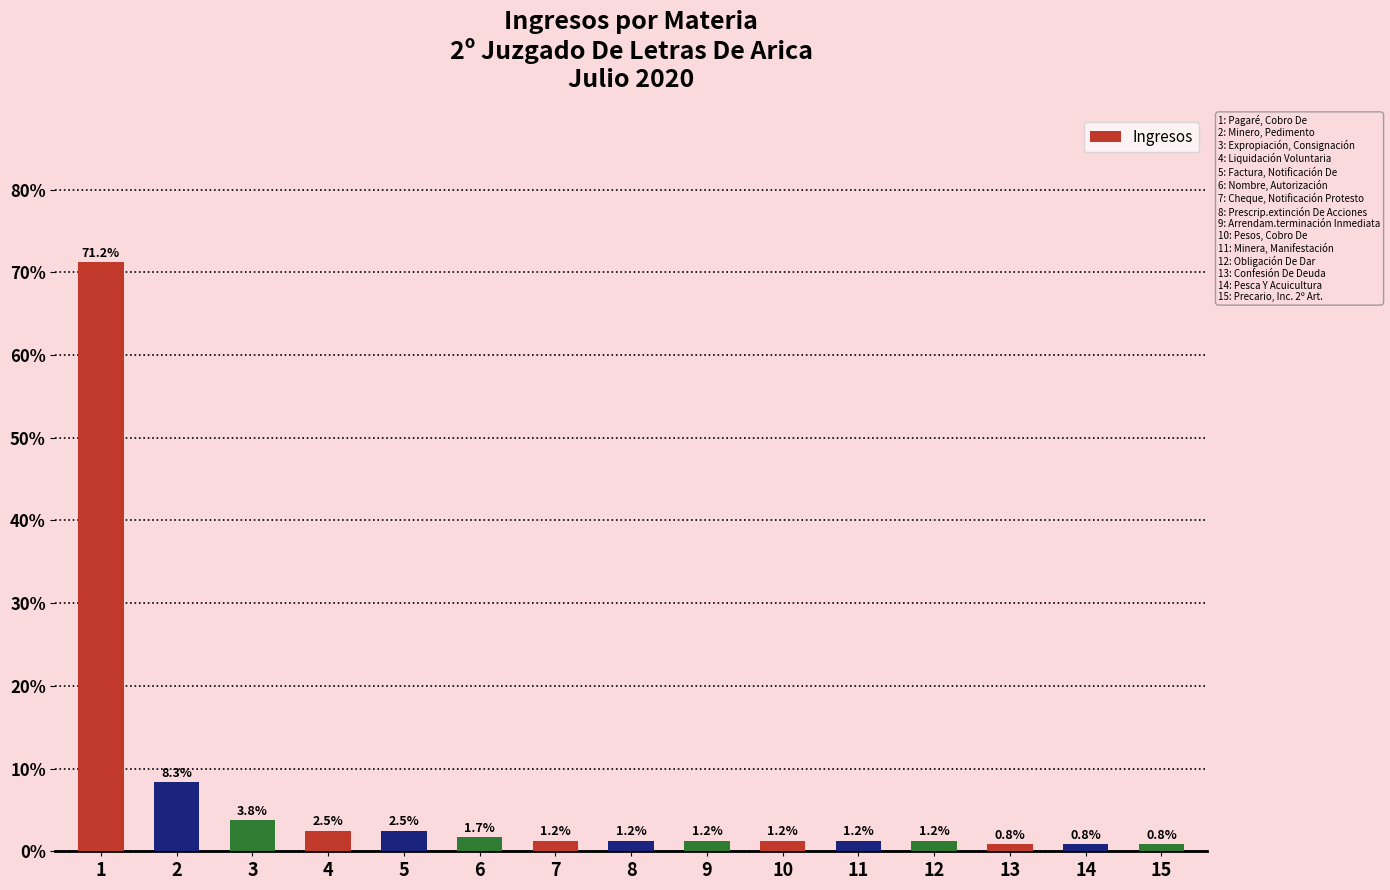

What is the value of the 6th bar from the left?

1.7